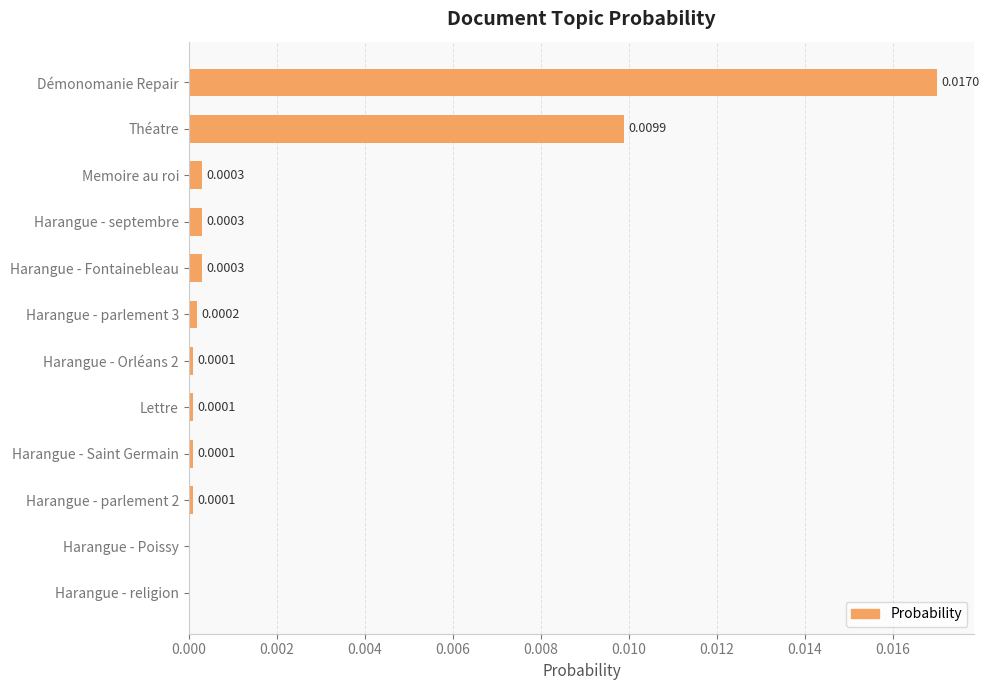

Which category has the highest value across all series?

Démonomanie Repair